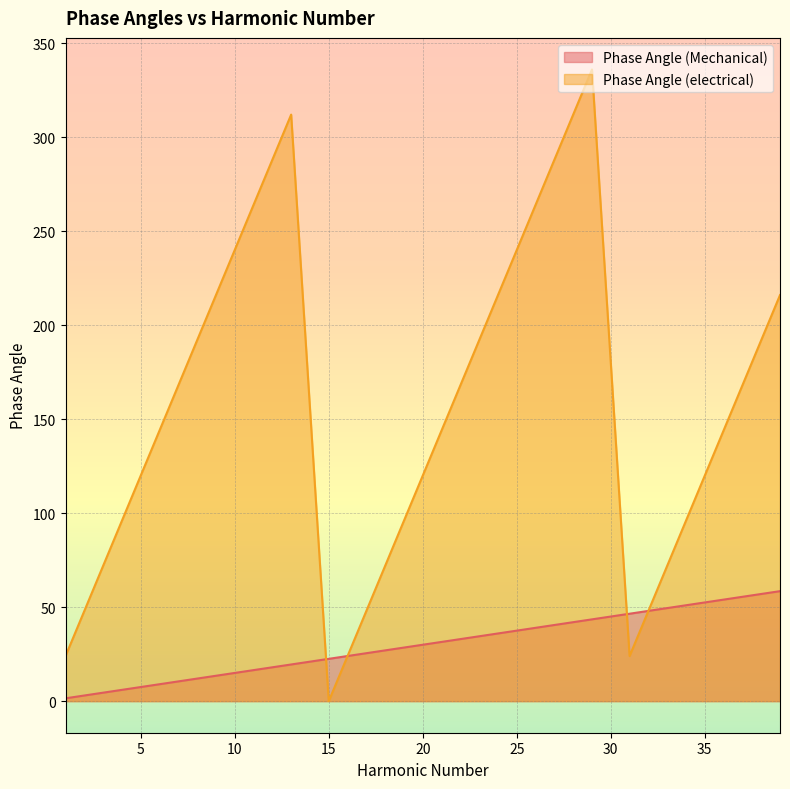

What is the sum of the Phase Angle (electrical) values at 29 and 39?

552.0